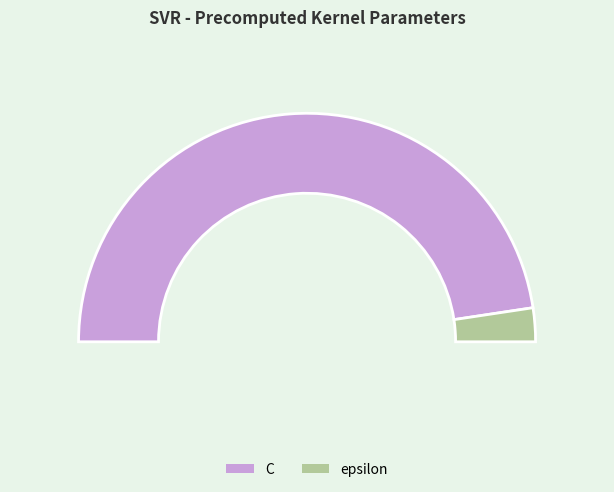

How many slices are in this pie chart?

2